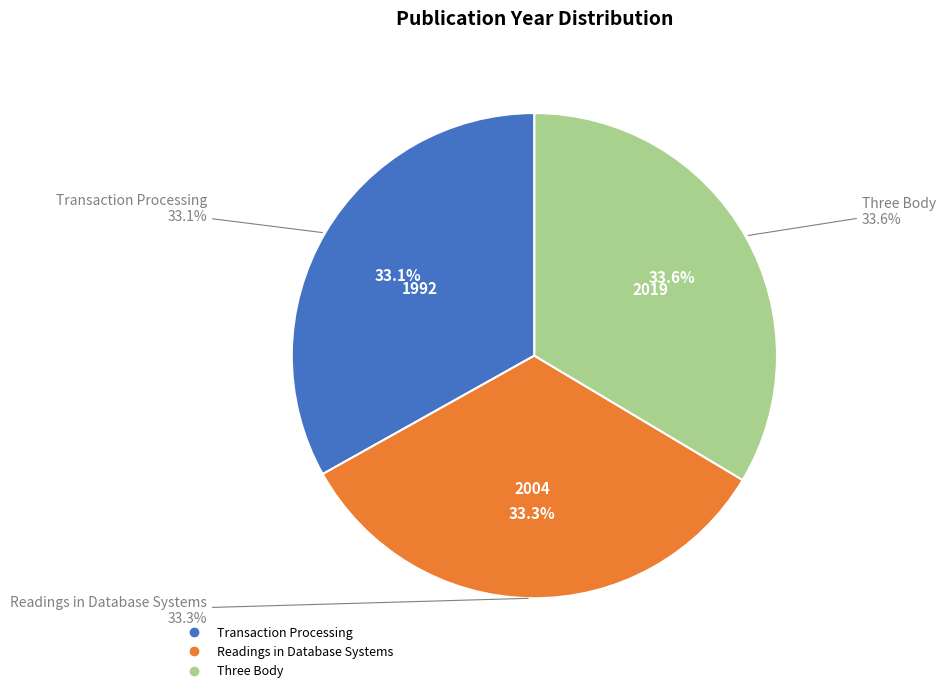

To the nearest percent, what percentage of the pie is Transaction Processing?

33%